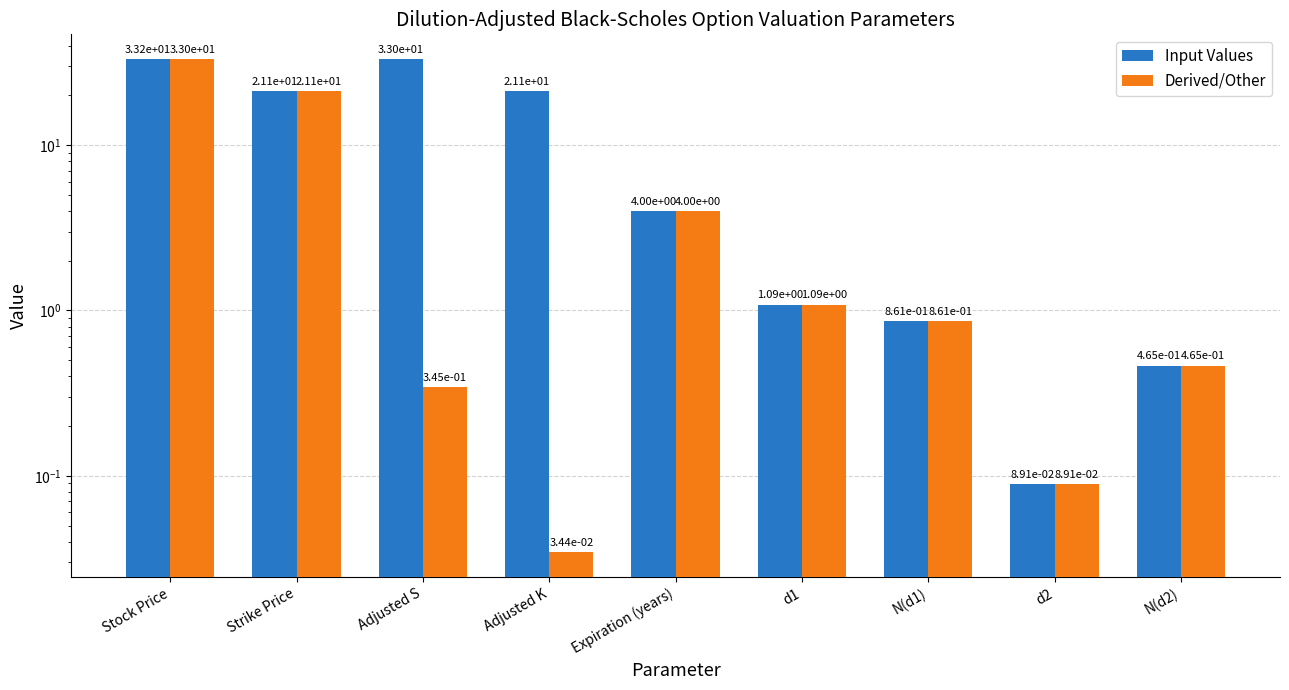

What is the sum of all Input Values values?

115.0